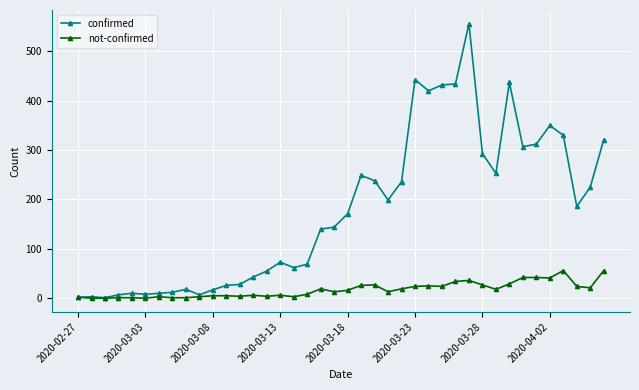

Which series has the widest spread of values?

confirmed